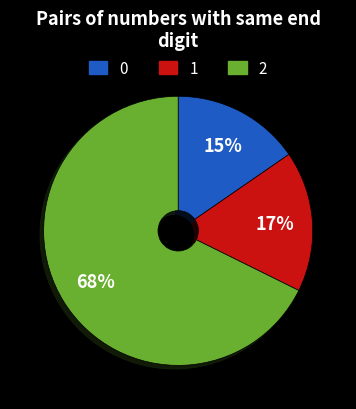

Does any single category account for the majority?

Yes